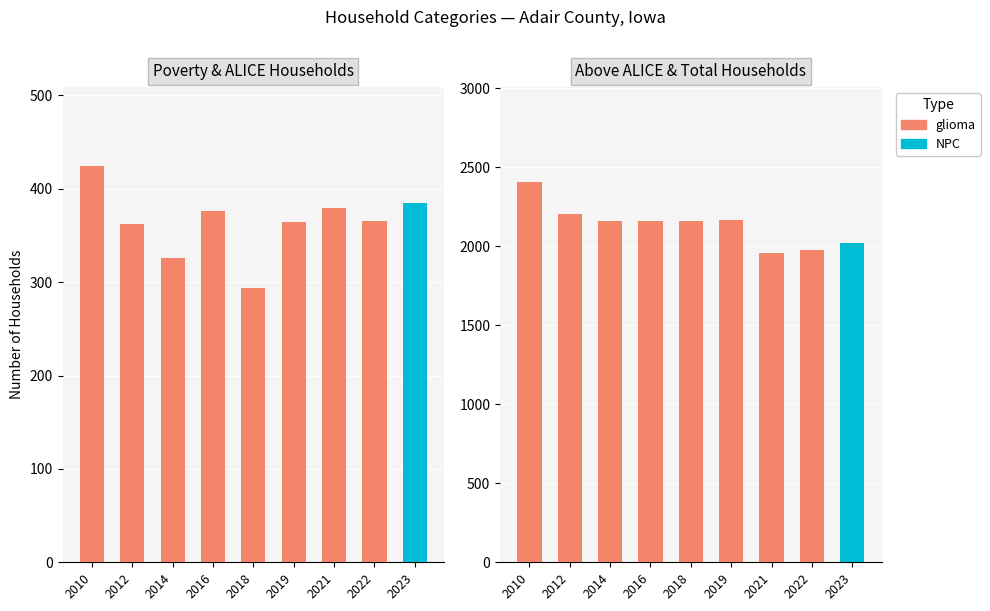

List the labels in order of Poverty Households value, smallest first.

2018, 2014, 2012, 2019, 2022, 2016, 2021, 2023, 2010